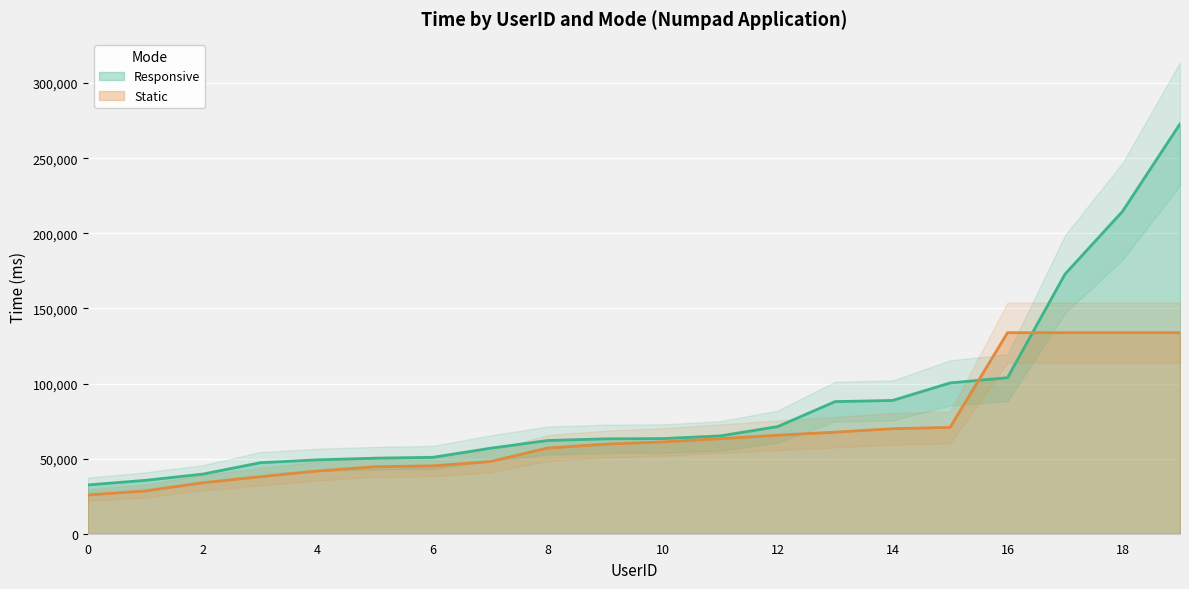

Reading left to right, what are all the values shown in this chart?

32470	35539	39686	47270	49190	50281	50831	56893	62061	63161	63330	65121	71303	87952	88722	100381	103872	172841	214607	272845